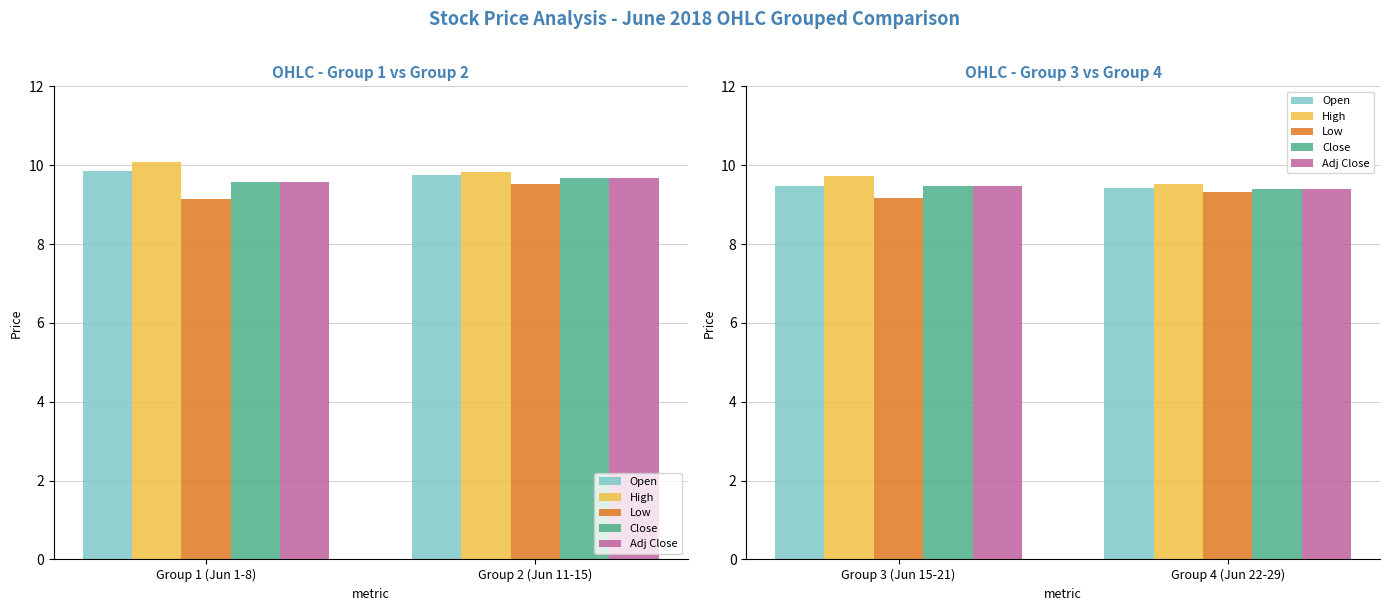

Between Group 4 (Jun 22-29) and Group 3 (Jun 15-21), which is larger?

Group 3 (Jun 15-21)